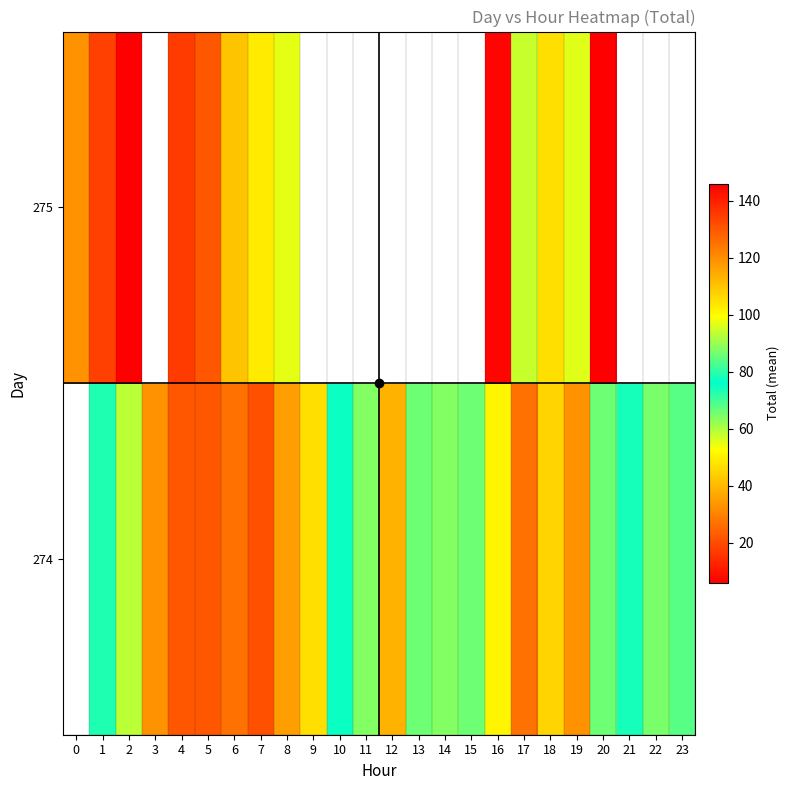

Which label corresponds to the smallest value in the chart?

2